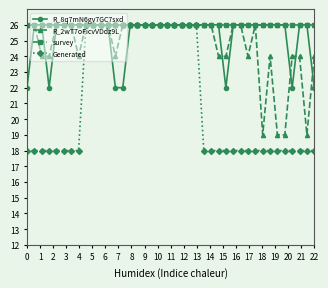

What is the sum of all survey values?

1040